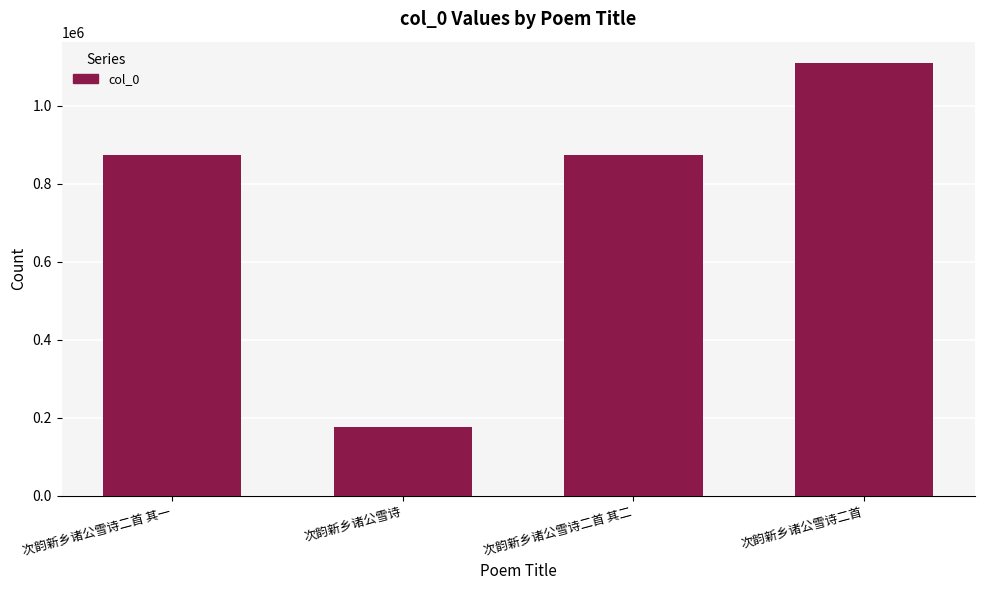

Count the number of data series in this chart.

1